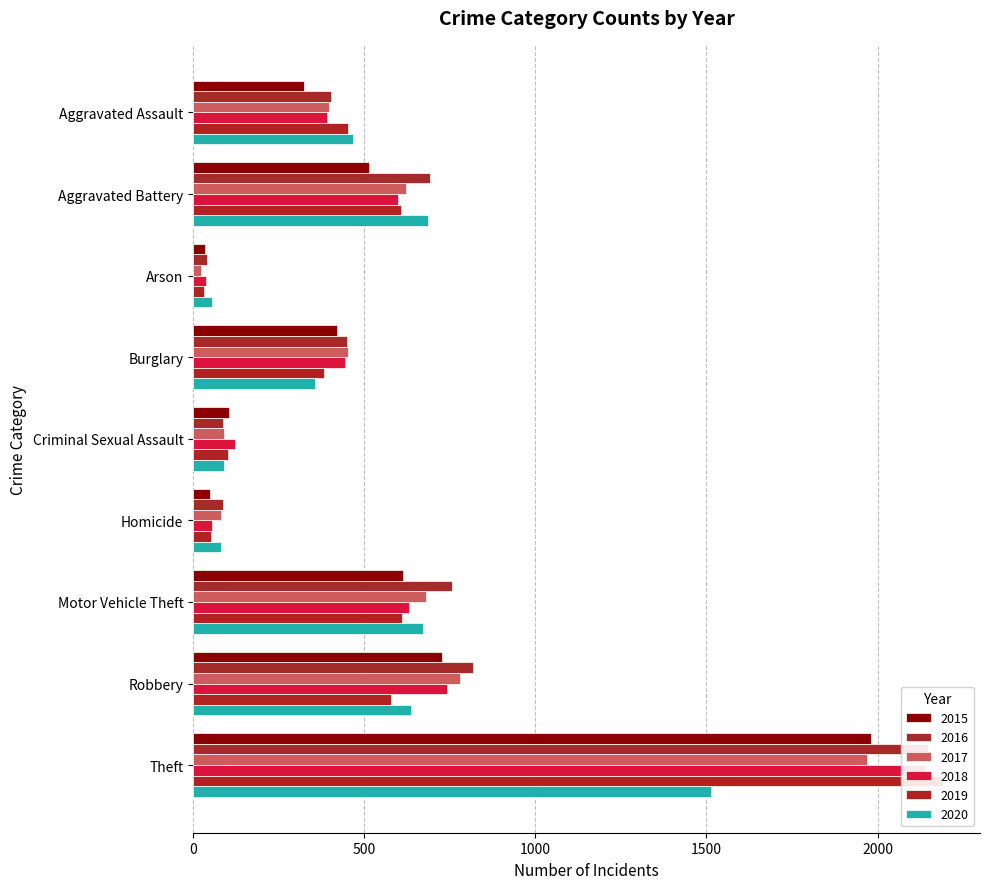

Which category has the lowest value in the 2016 series?

Arson